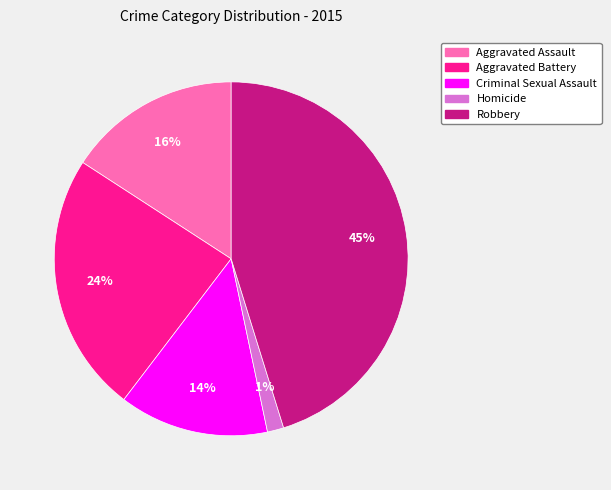

To the nearest percent, what percentage of the pie is Aggravated Battery?

24%